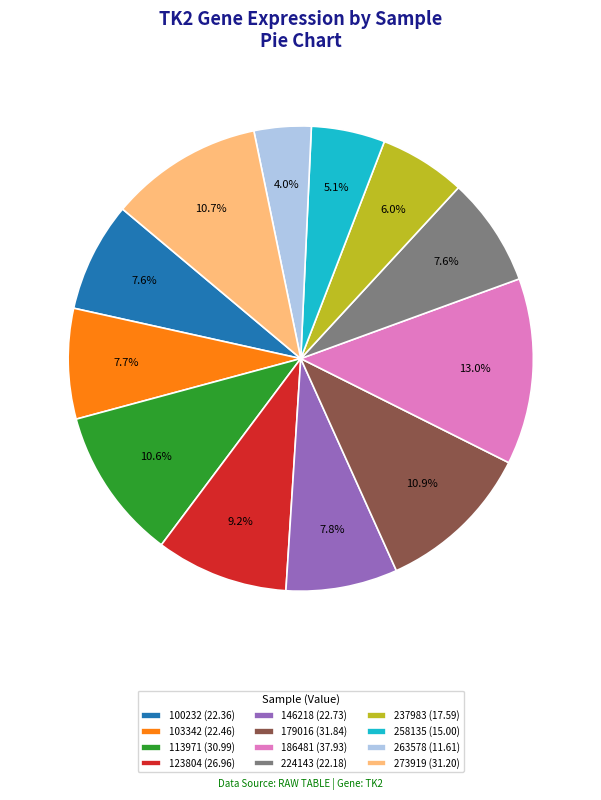

What is the ratio of the value at 258135 (15.00) to the value at 237983 (17.59)?

0.9